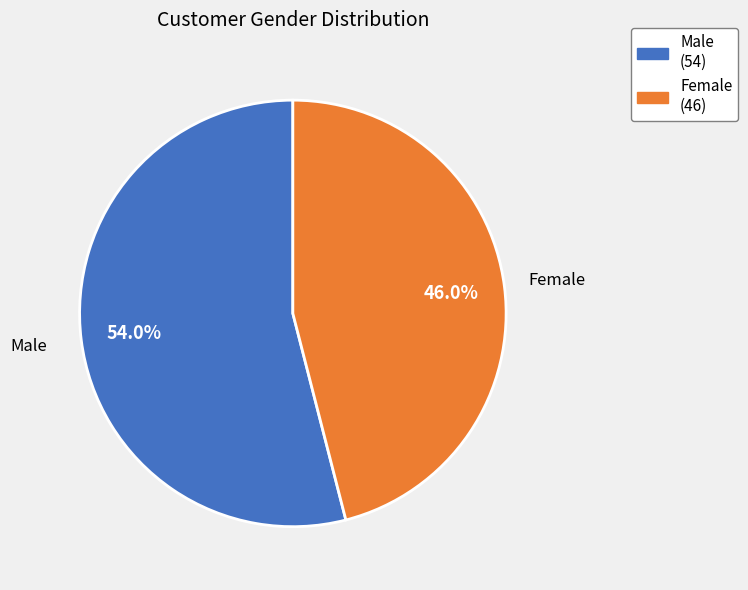

Which slice is the largest?

Male